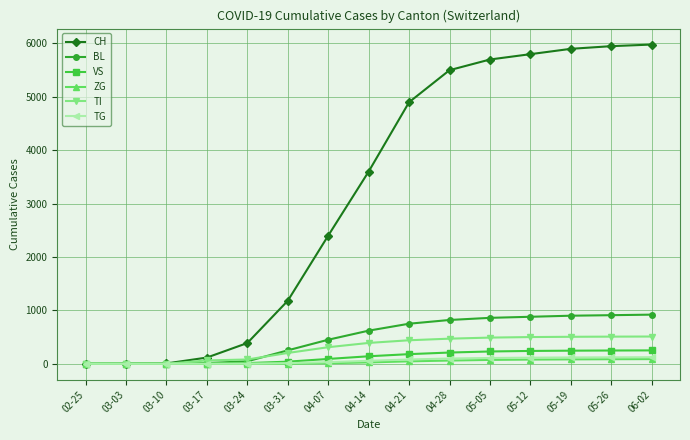

Which series changed the most between 04-14 and 06-02?

CH